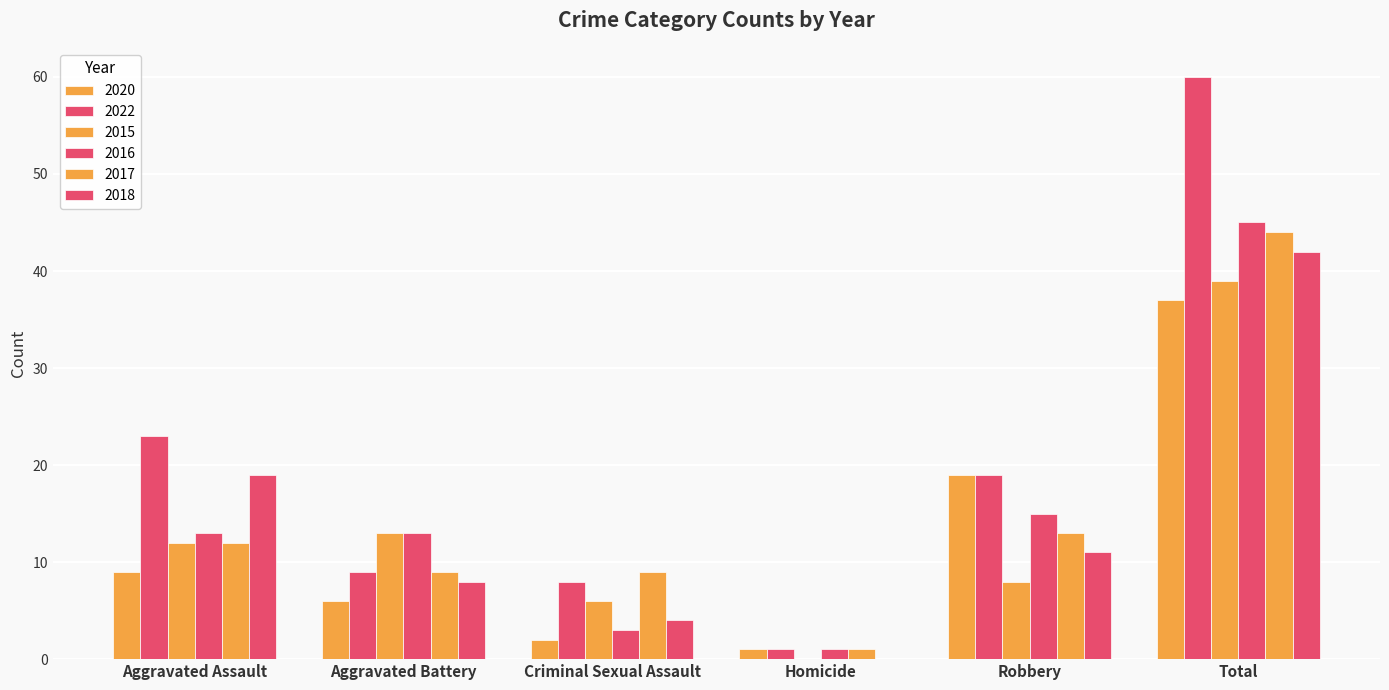

The value of 2016 at Robbery is 8. True or false?

False